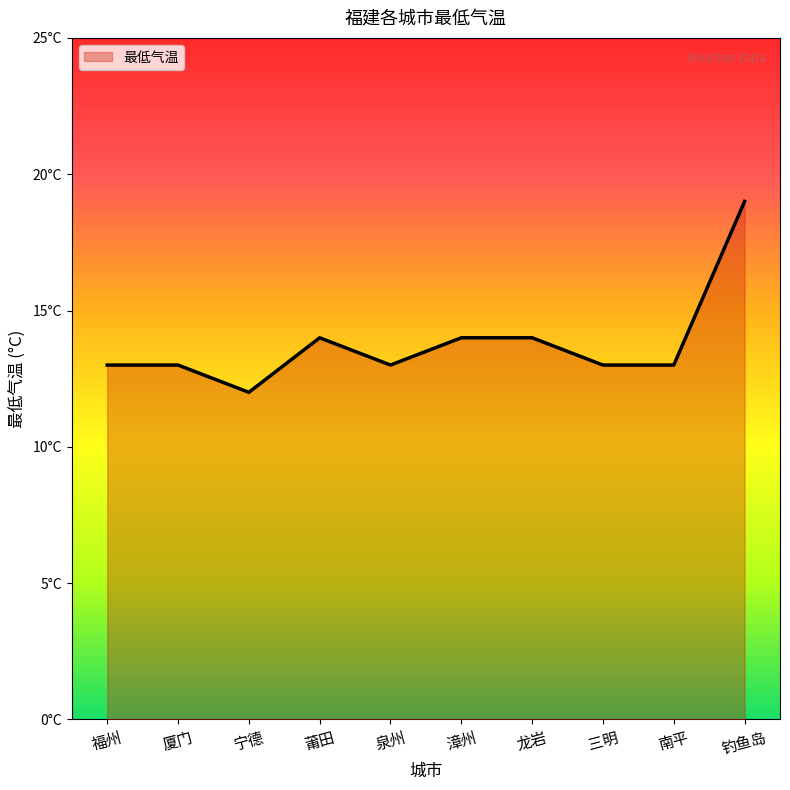

What is the average value?

14